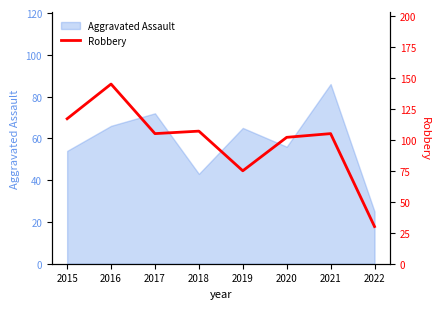

What is the difference between the maximum and minimum values?

115